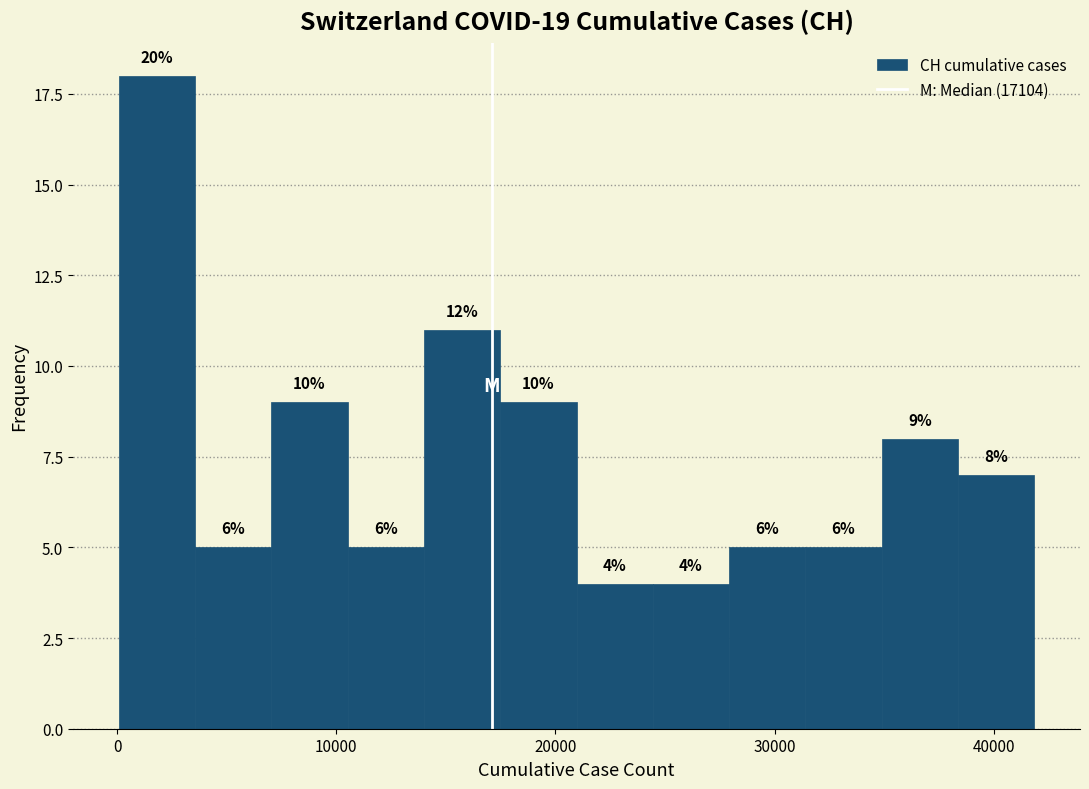

Read against the x-axis, roughly where is the centre of the tallest bar?

2000